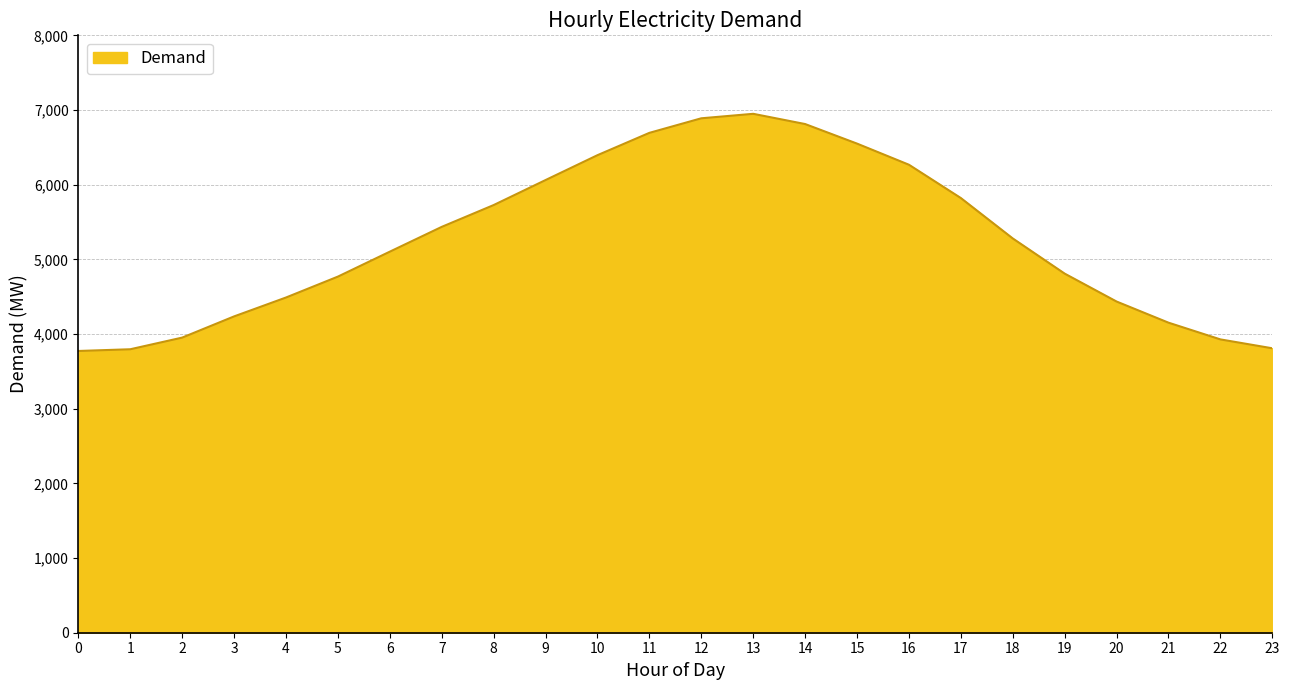

What is the difference between the values at 3 and 23?

427